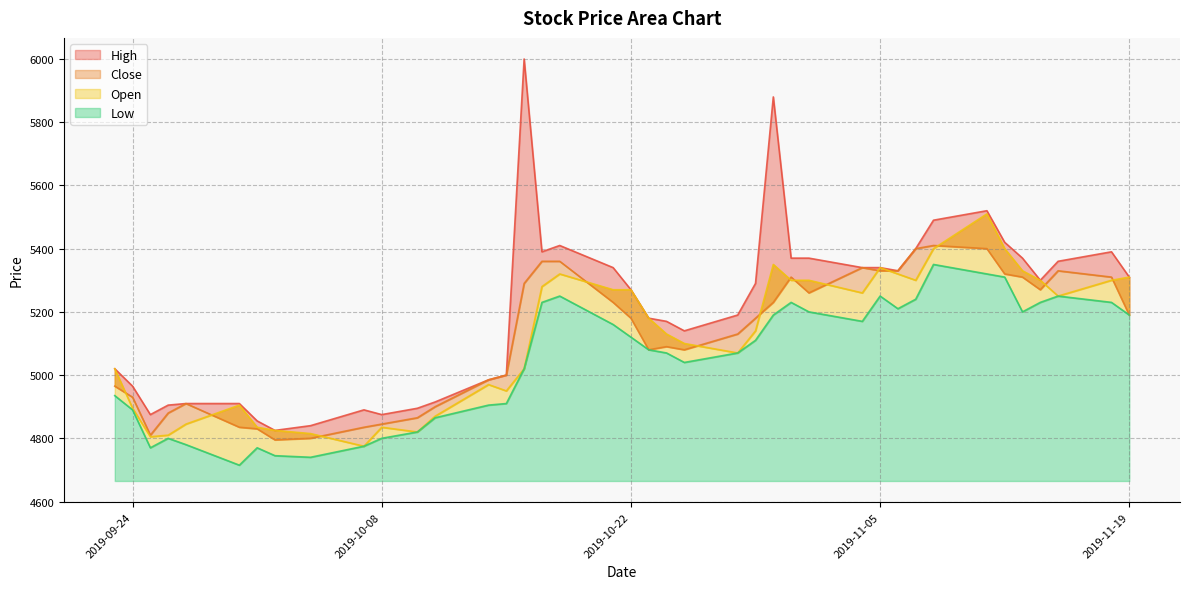

What is the sum of all Open values?

204725